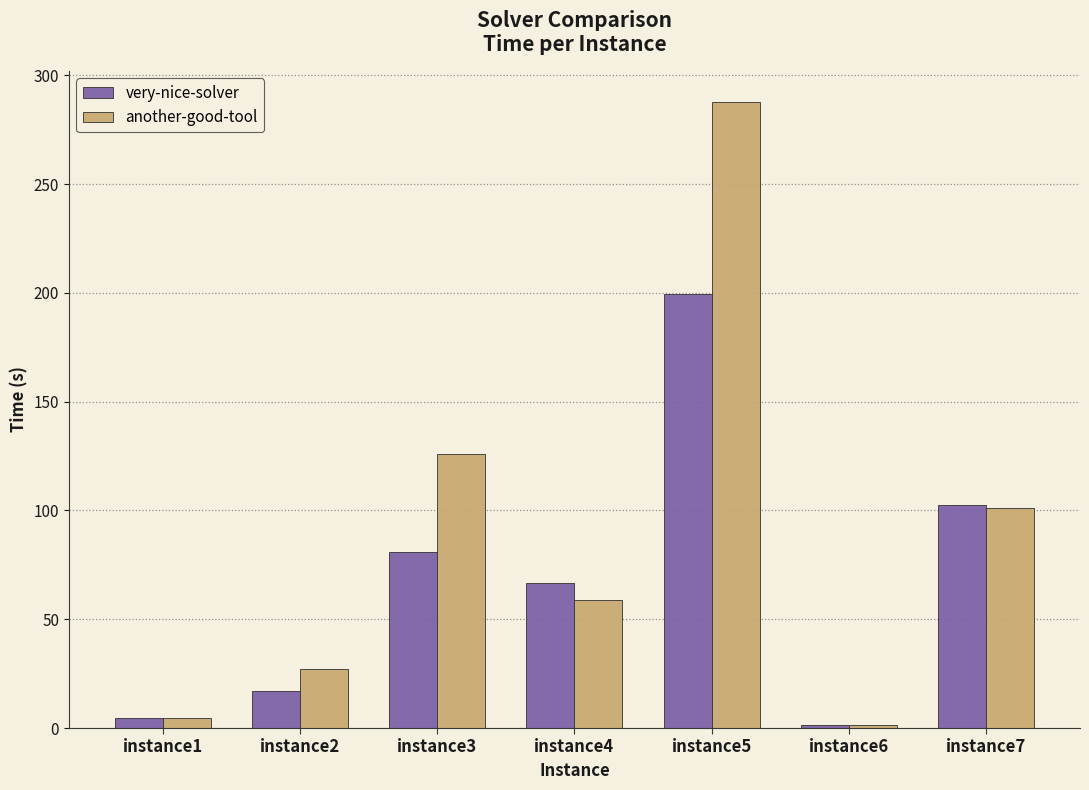

What is the highest value of the another-good-tool series?

287.7